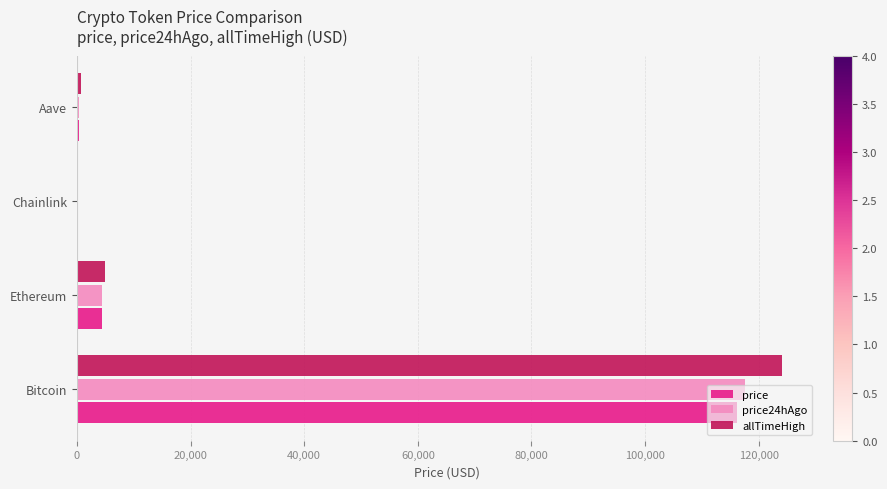

The allTimeHigh series shows 124128.0 at Bitcoin. True or false?

True